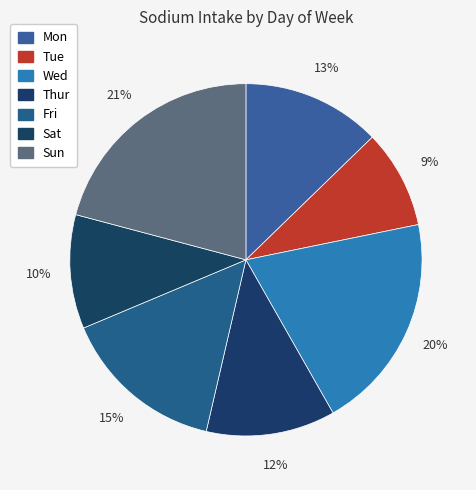

How many segments does this pie chart have?

7